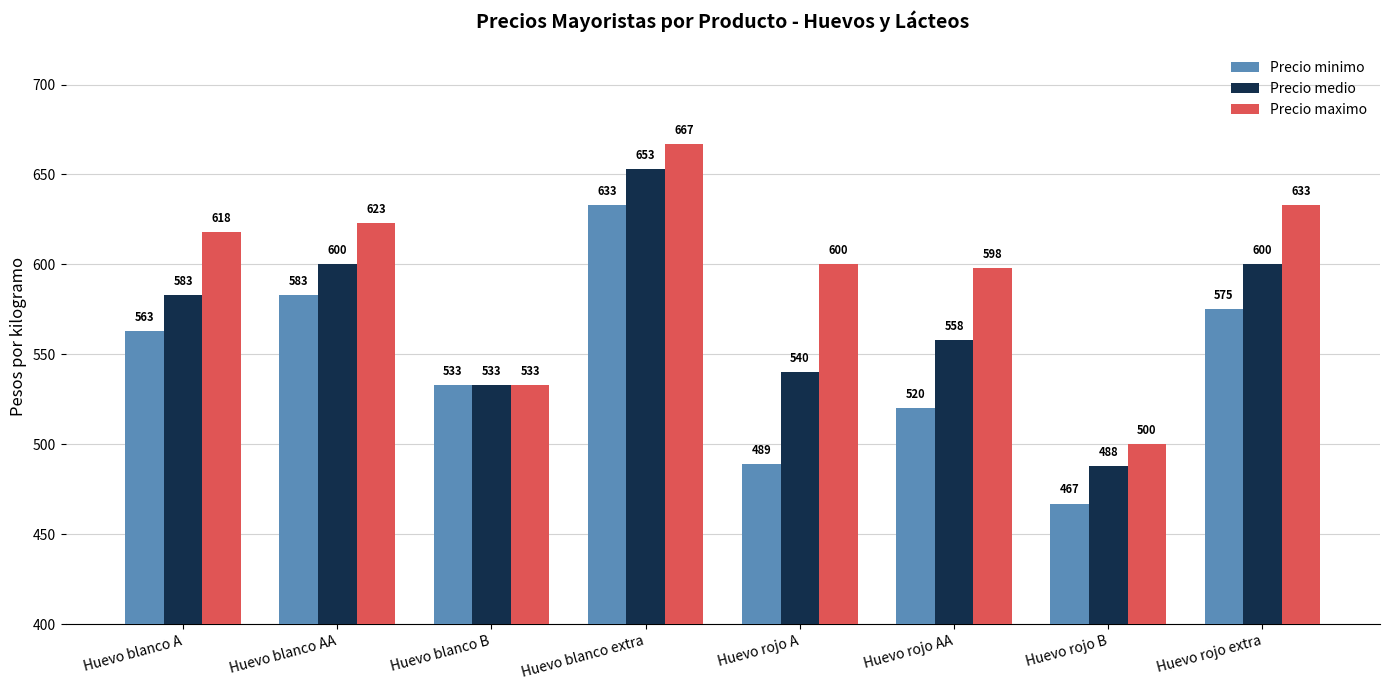

Reading left to right, transcribe all the data shown in this chart.

Precio minimo: Huevo blanco A=563	Huevo blanco AA=583	Huevo blanco B=533	Huevo blanco extra=633	Huevo rojo A=489	Huevo rojo AA=520	Huevo rojo B=467	Huevo rojo extra=575
Precio medio: Huevo blanco A=583	Huevo blanco AA=600	Huevo blanco B=533	Huevo blanco extra=653	Huevo rojo A=540	Huevo rojo AA=558	Huevo rojo B=488	Huevo rojo extra=600
Precio maximo: Huevo blanco A=618	Huevo blanco AA=623	Huevo blanco B=533	Huevo blanco extra=667	Huevo rojo A=600	Huevo rojo AA=598	Huevo rojo B=500	Huevo rojo extra=633